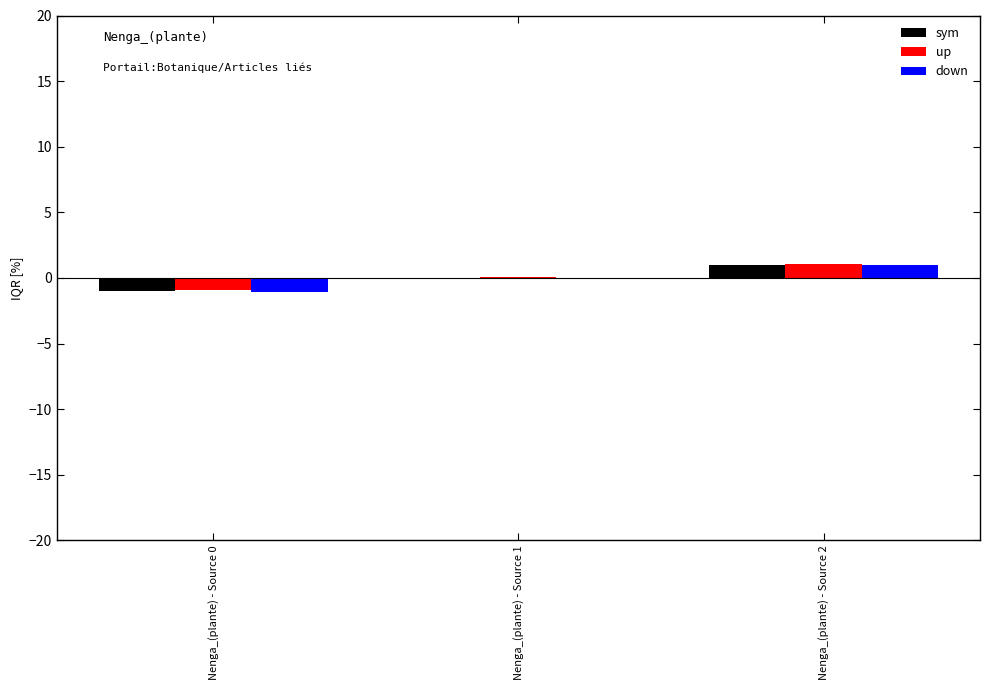

Does the chart contain stacked bars?

No